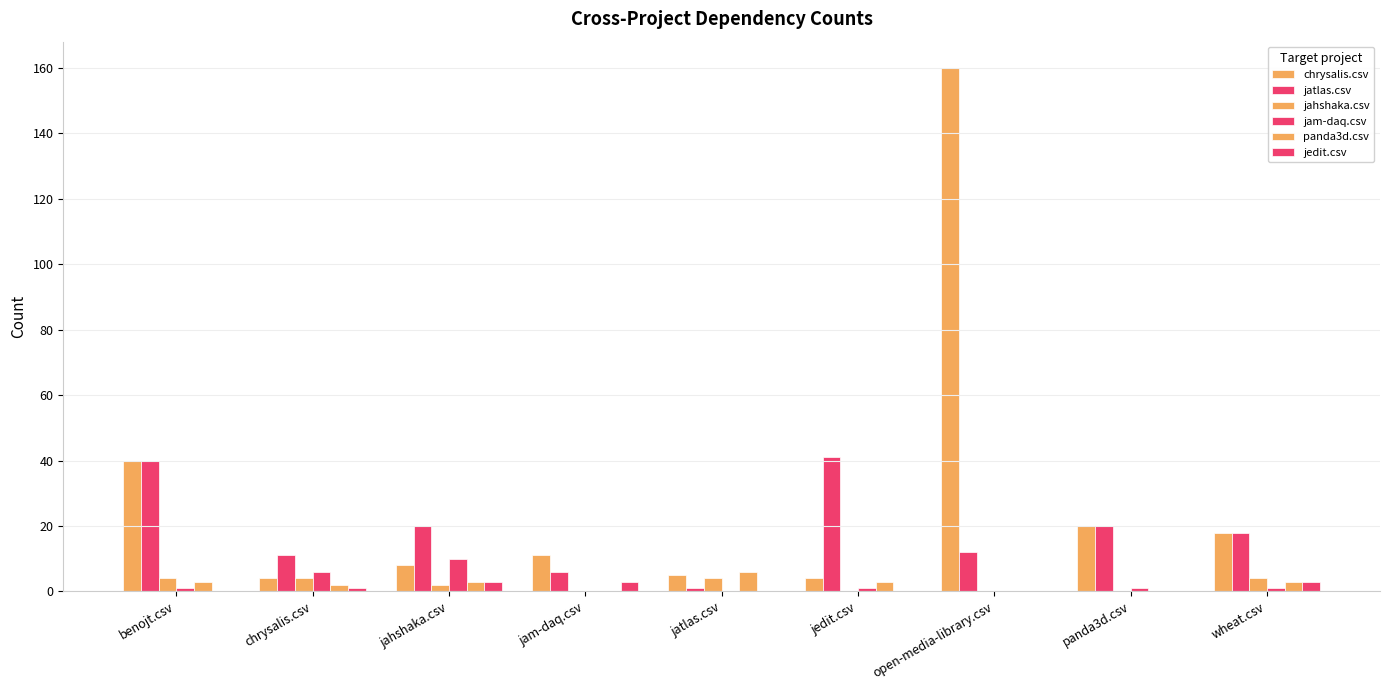

Reading left to right, extract all data points from this chart.

chrysalis.csv: 40	4	8	11	5	4	160	20	18
jatlas.csv: 40	11	20	6	1	41	12	20	18
jahshaka.csv: 4	4	2	0	4	0	0	0	4
jam-daq.csv: 1	6	10	0	0	1	0	1	1
panda3d.csv: 3	2	3	0	6	3	0	0	3
jedit.csv: 0	1	3	3	0	0	0	0	3